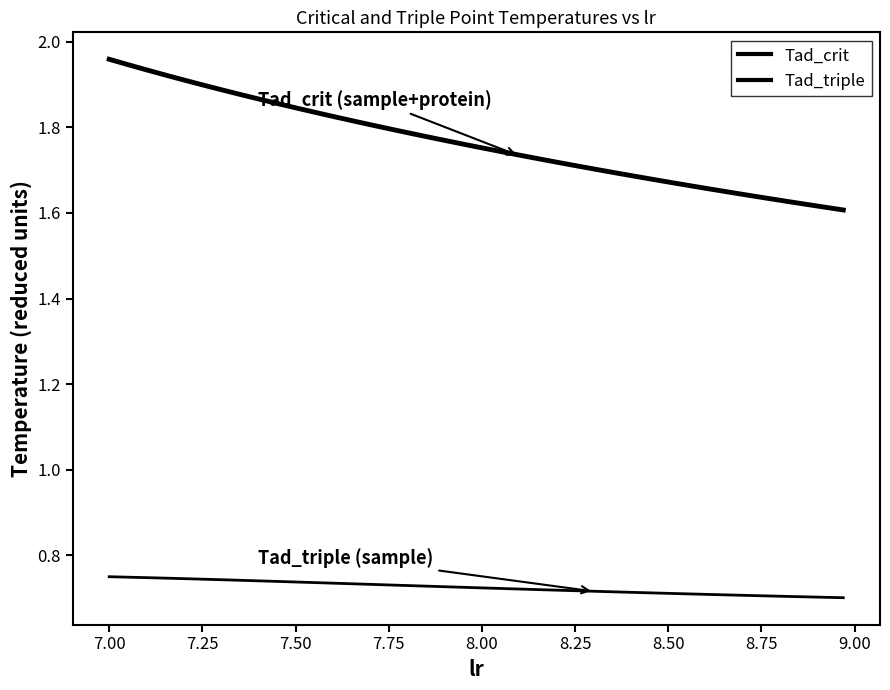

At how many categories does at least one series exceed 0?

40